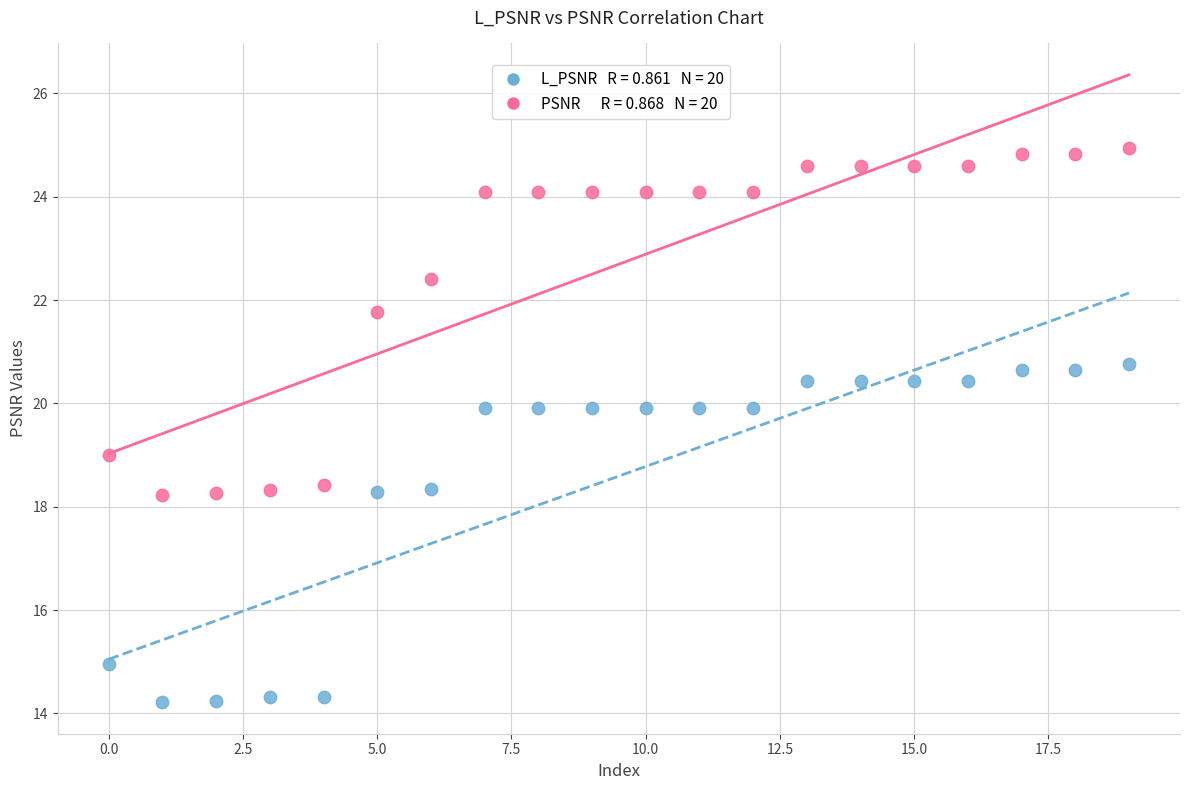

Across all data points, what is the range of Y values (max minus min)?

10.7